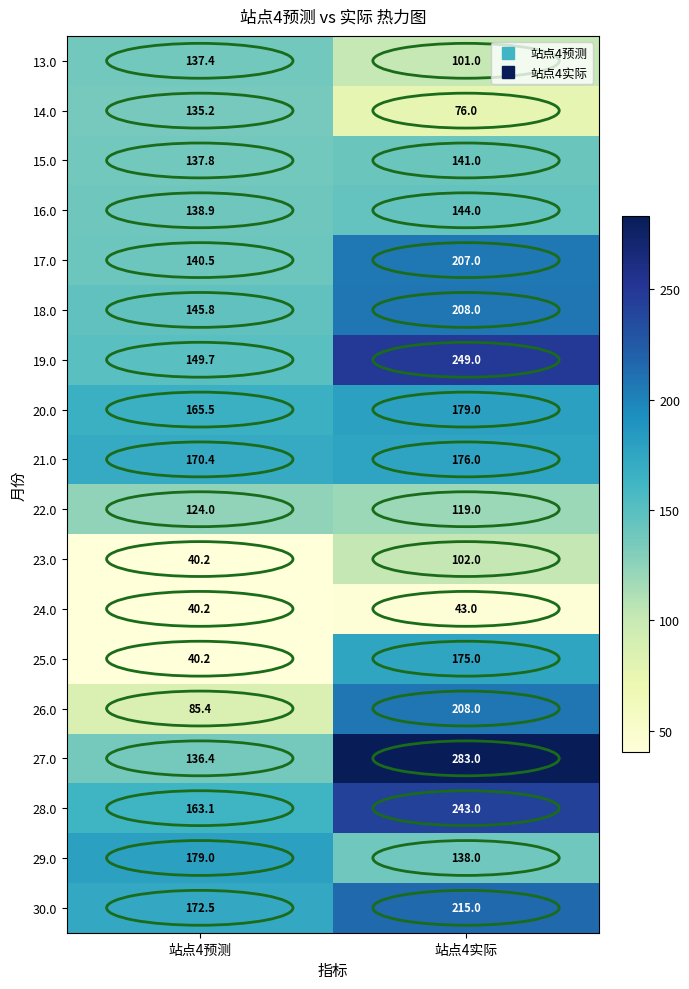

Is it true that 15.0 equals 137.8 at 站点4预测?

True